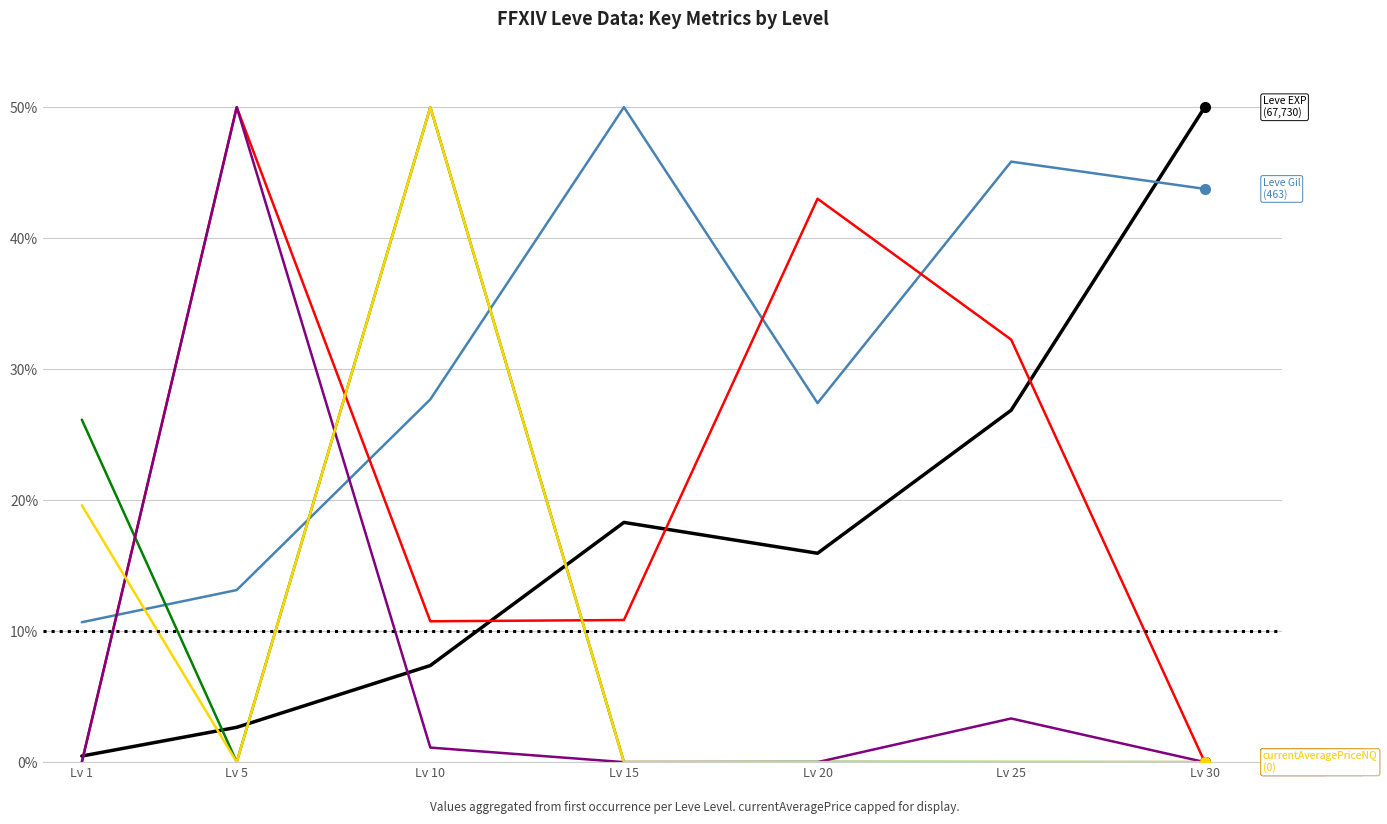

What is the total value across all series at Lv 30?

93.8